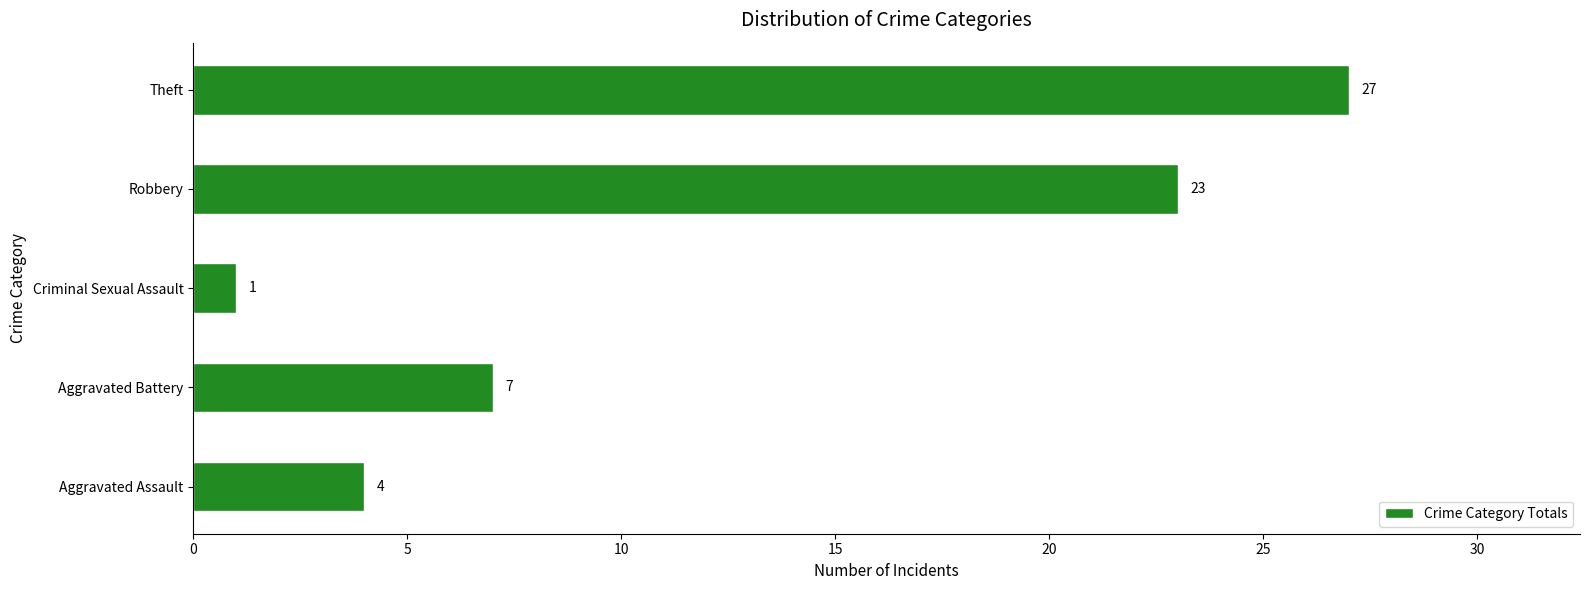

Between Aggravated Assault and Criminal Sexual Assault, which is larger?

Aggravated Assault